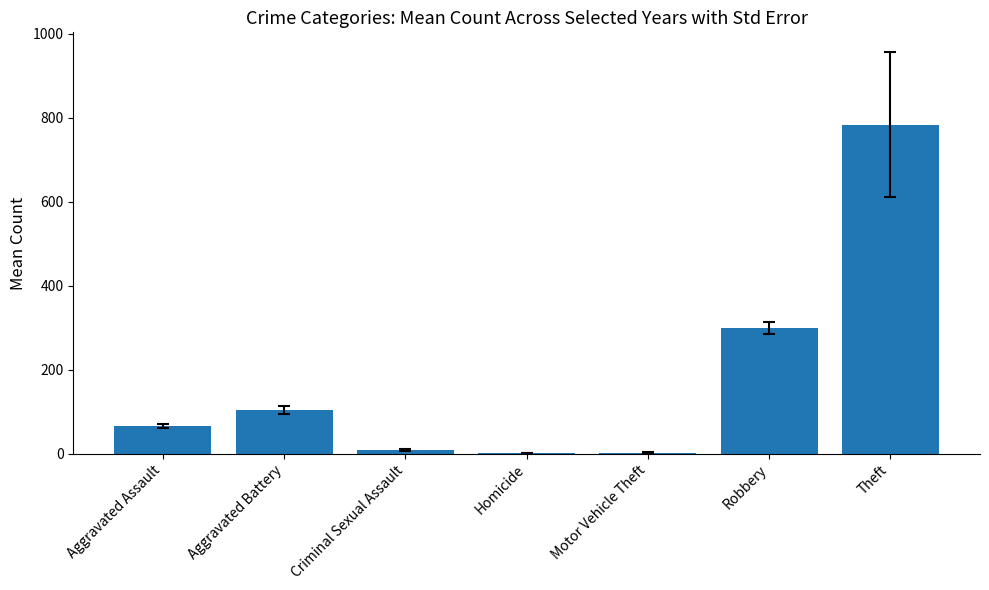

True or false: the data shows 1345.0 at Theft.

False